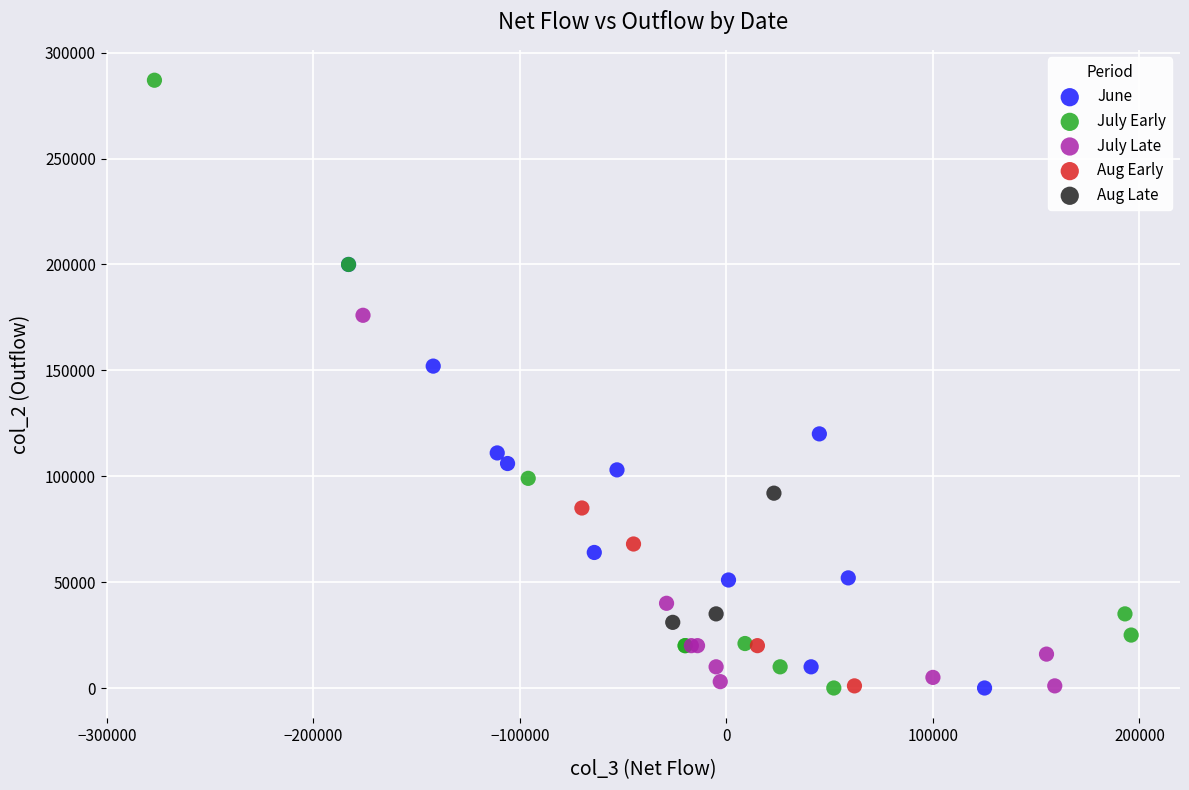

Which series has the largest Y range (max minus min)?

July Early